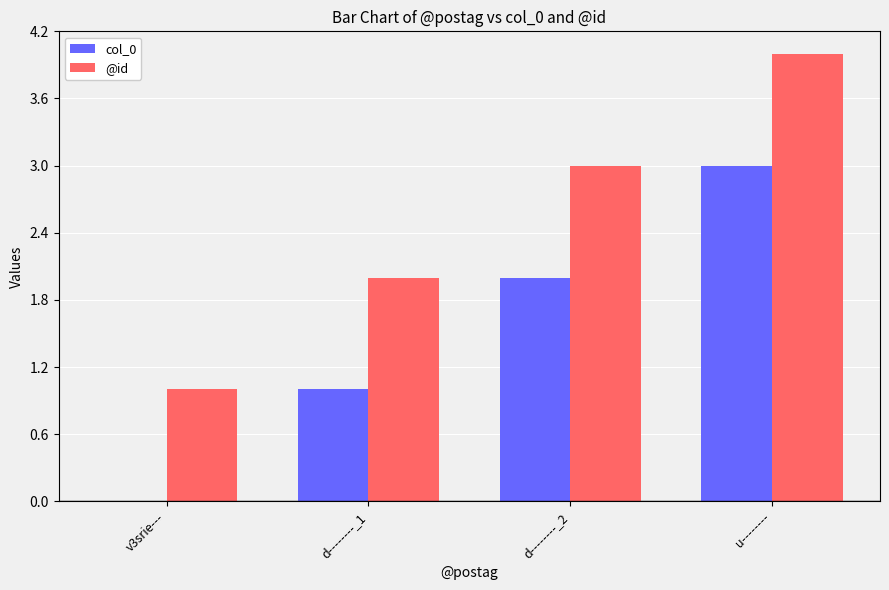

Reading left to right, extract all data points from this chart.

col_0: v3srie---=0	d--------_1=1	d--------_2=2	u--------=3
@id: v3srie---=1	d--------_1=2	d--------_2=3	u--------=4